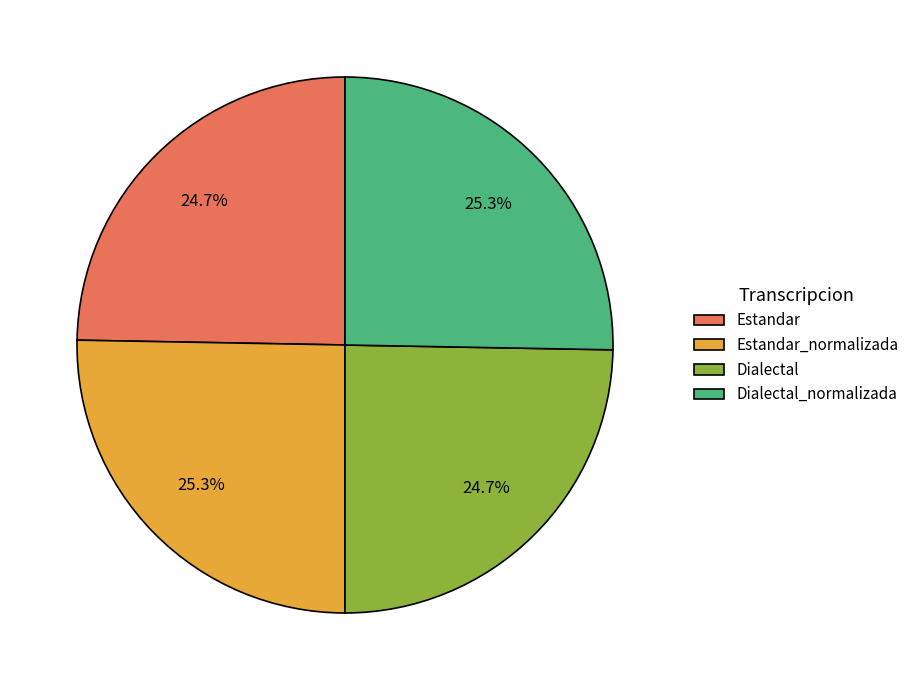

To the nearest percent, what is the average slice percentage?

25%